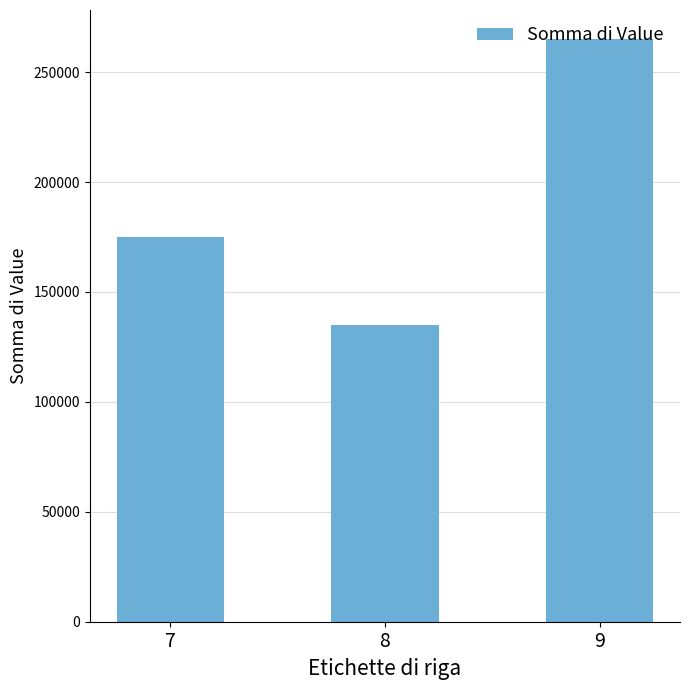

What is the change in value from 8 to 9?

+130000